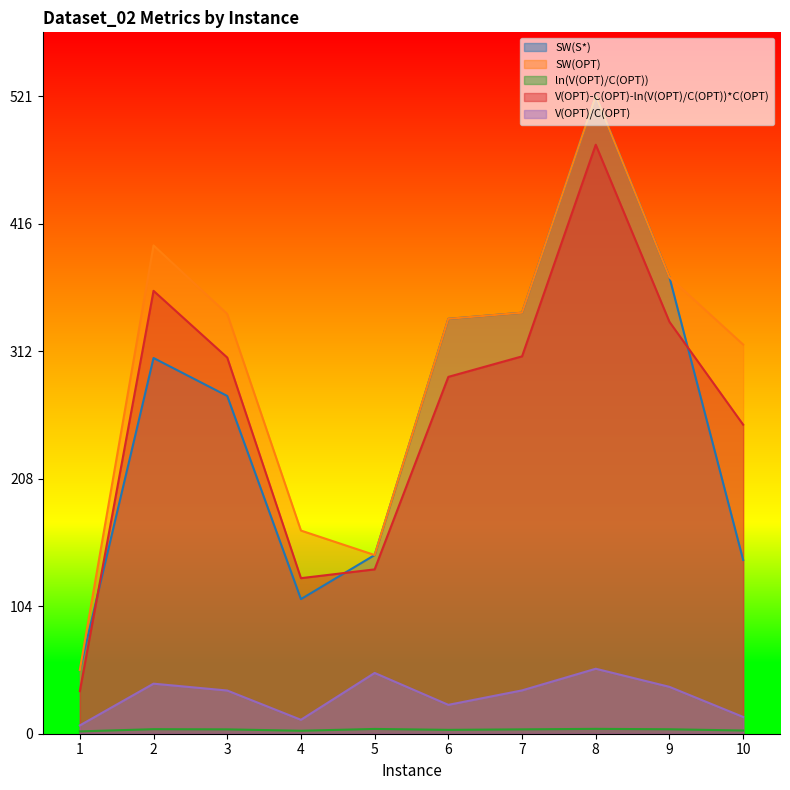

True or false: ln(V(OPT)/C(OPT)) and SW(S*) intersect in this chart.

False